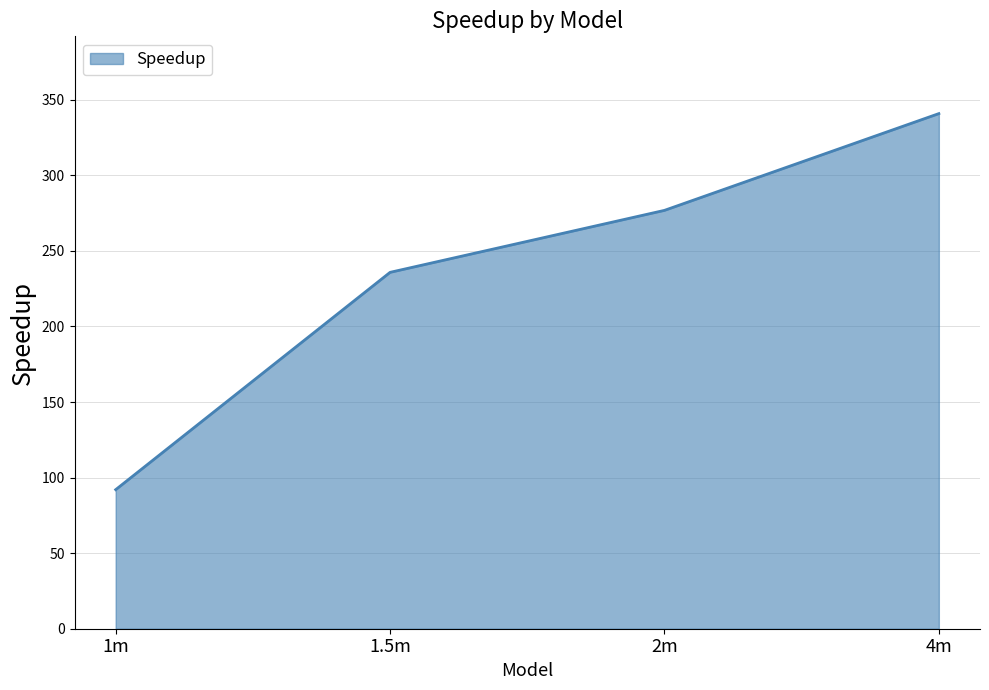

How many lines are shown in the chart?

1